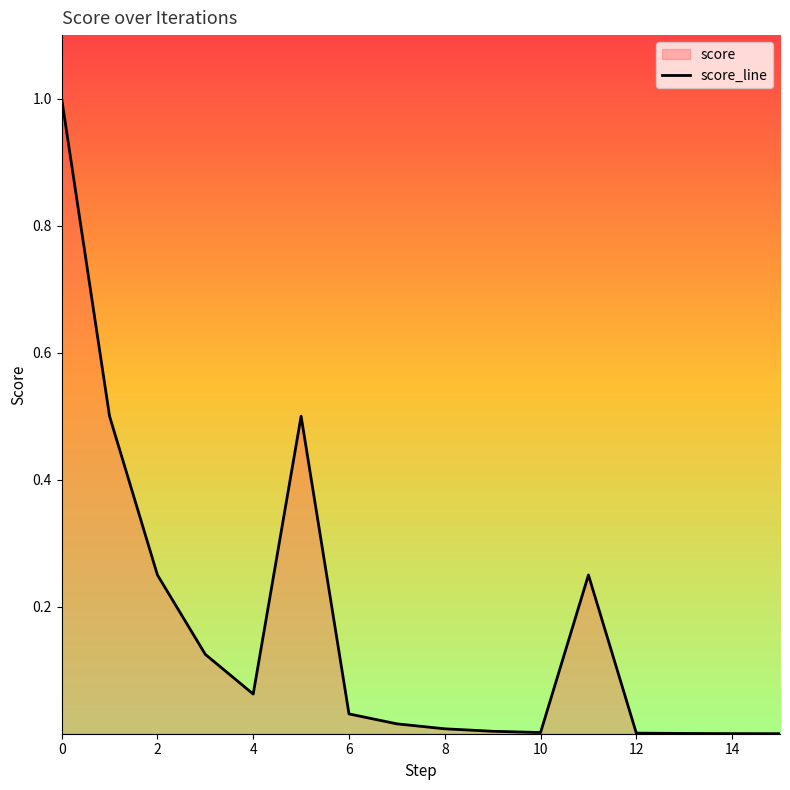

Reading right to left, what are all the values shown in this chart?

0.0	0.0	0.0	0.0	0.2	0.0	0.0	0.0	0.0	0.0	0.5	0.1	0.1	0.2	0.5	1.0